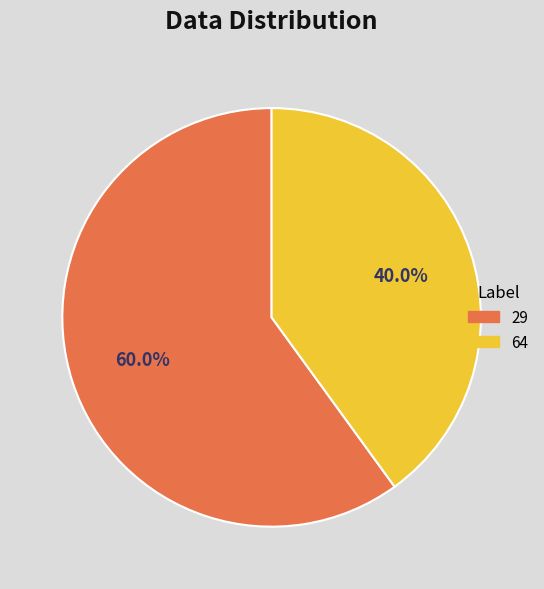

What is the ratio of the value at 29 to the value at 64?

1.5